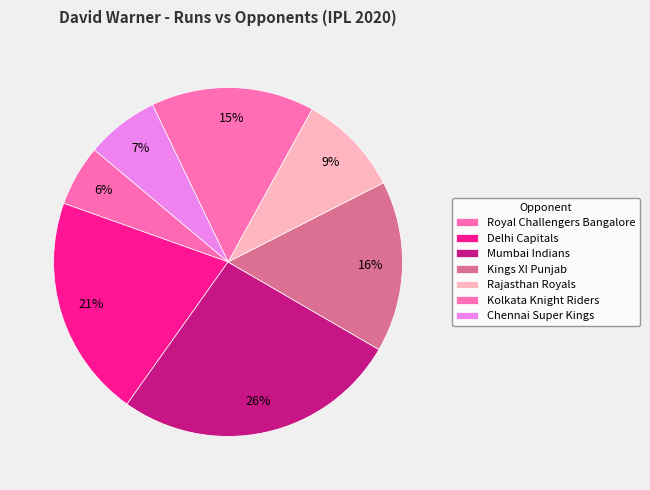

Does Rajasthan Royals account for over 50% of the chart?

No